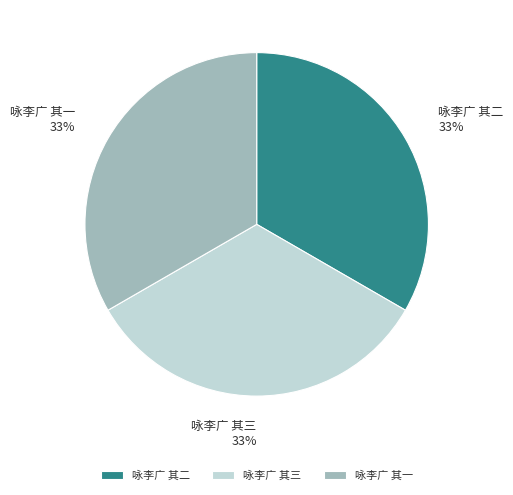

How many slices are in this pie chart?

3